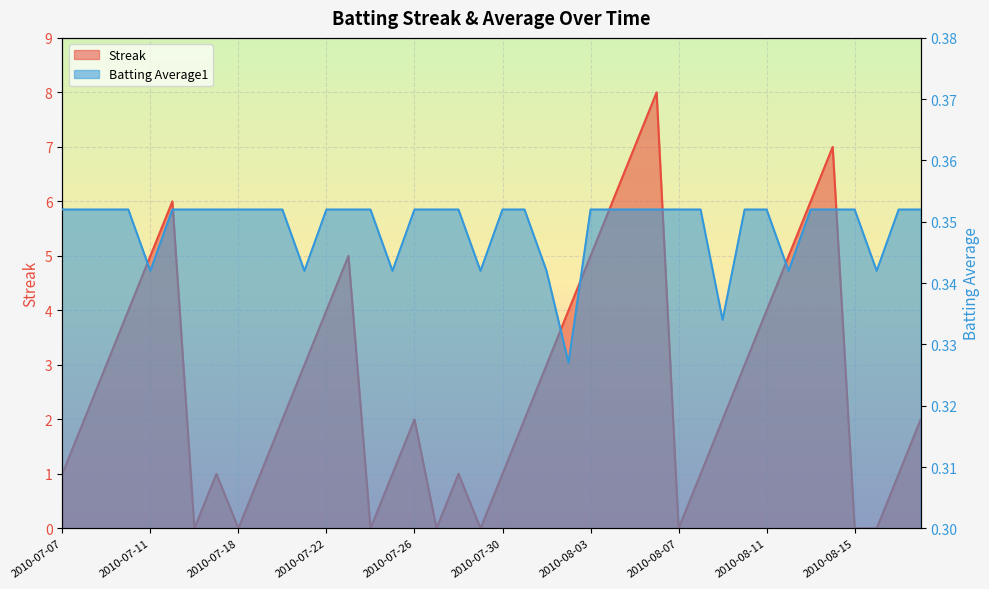

What is the sum of all Batting Average1 values?

14.0